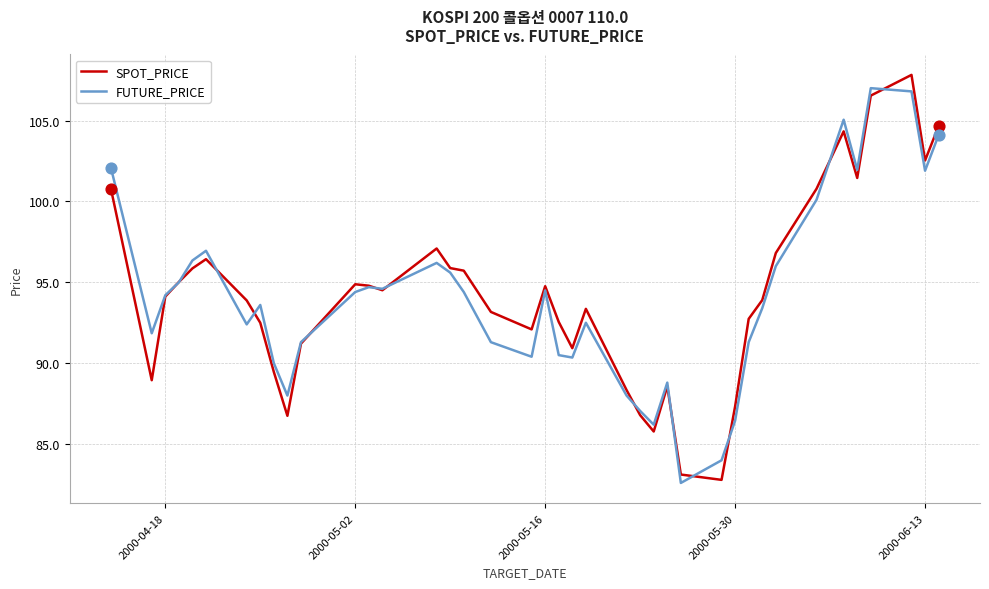

What is the minimum value for FUTURE_PRICE?

82.6